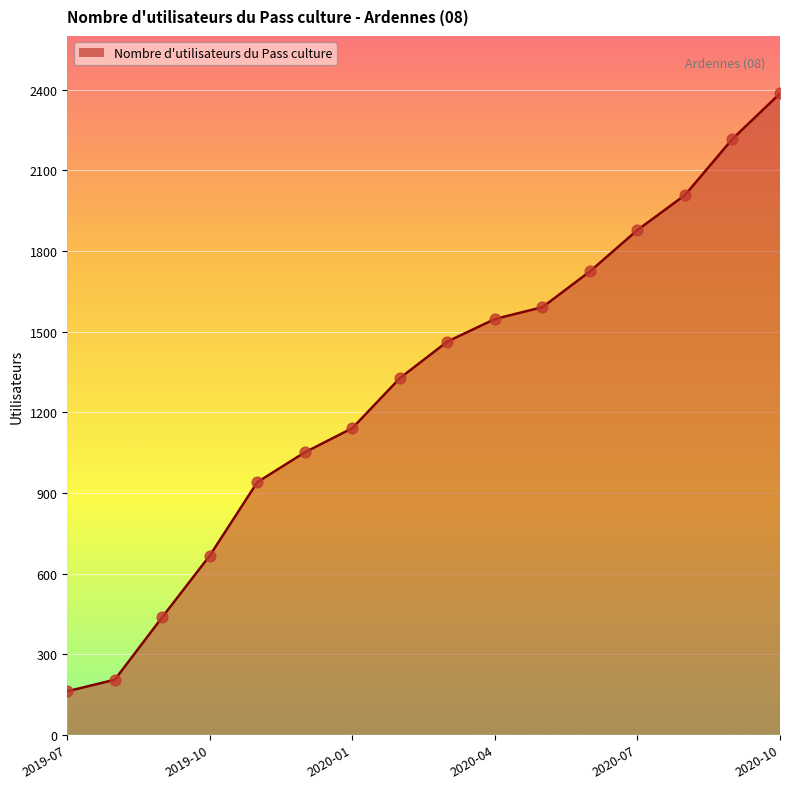

What is the minimum value shown in the chart?

162